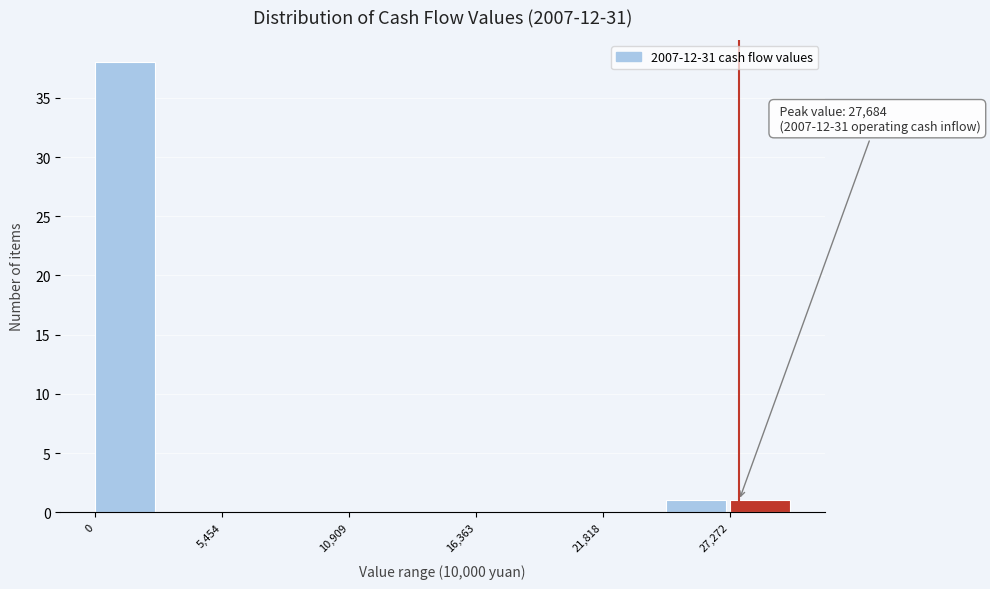

Around what value on the x-axis is the tallest bar? Give the approximate position of its centre, as read against the axis.

1000